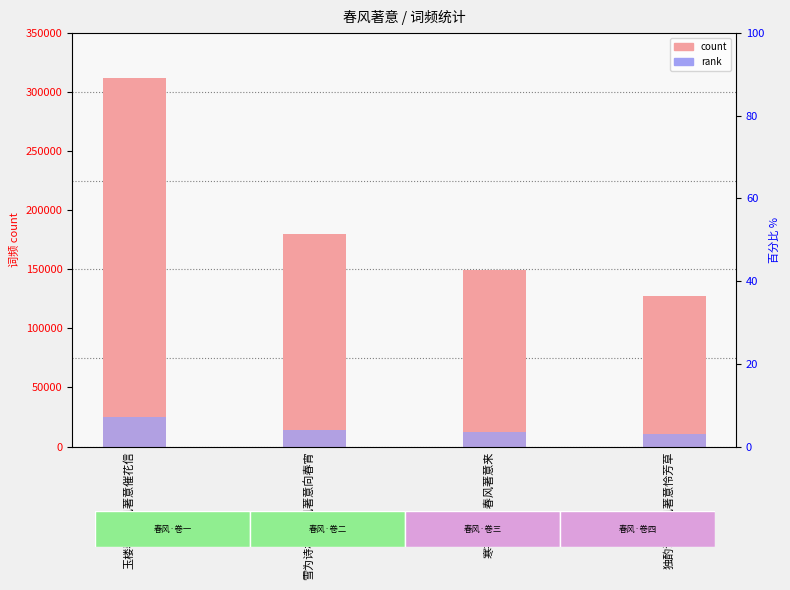

What is the label of the 2nd bar from the right?

寒甚·二月春风著意来